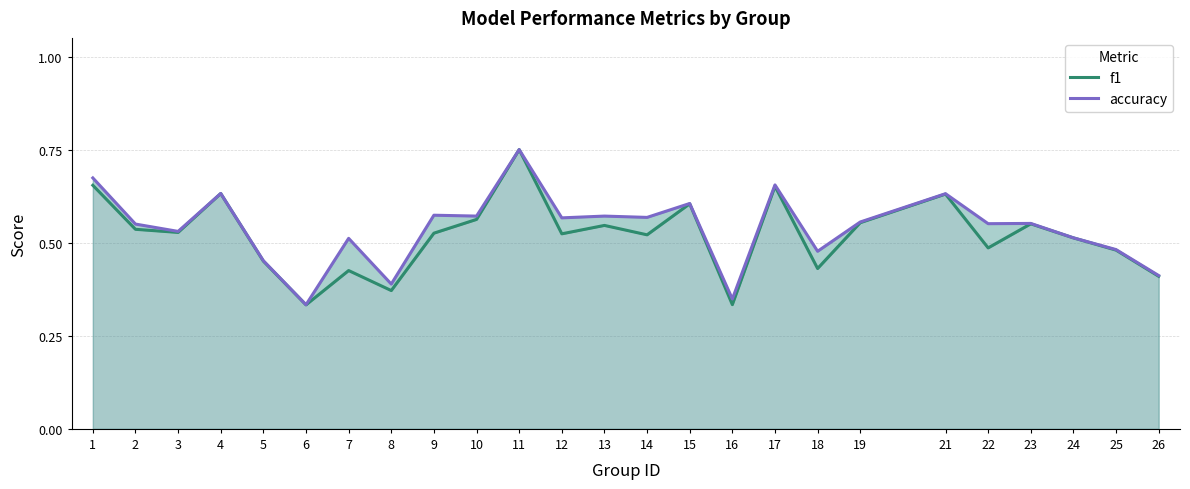

What is the minimum value for f1?

0.3